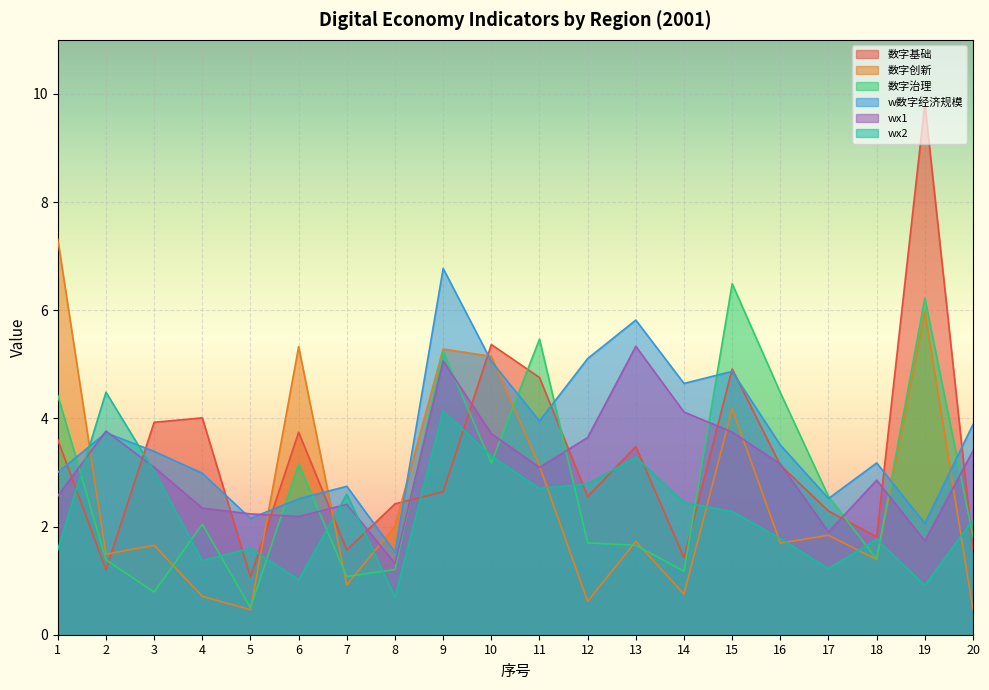

What is the minimum value shown in the chart?

0.5